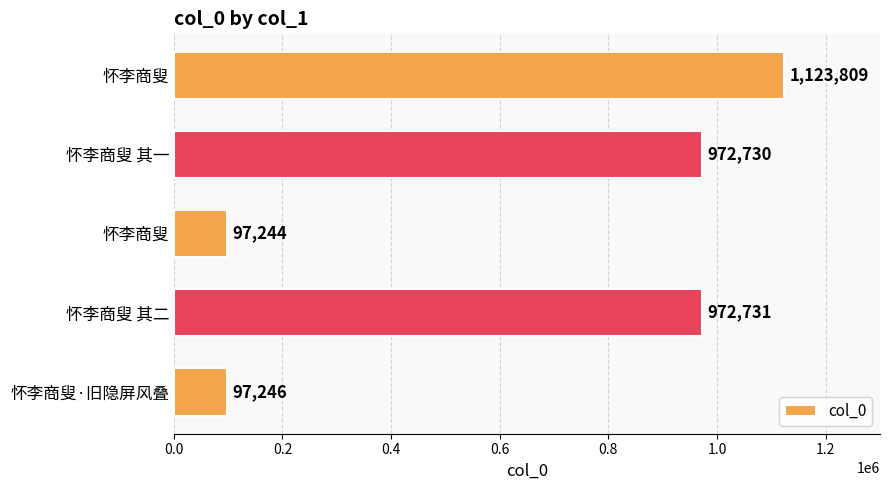

What is the smallest value displayed?

97244